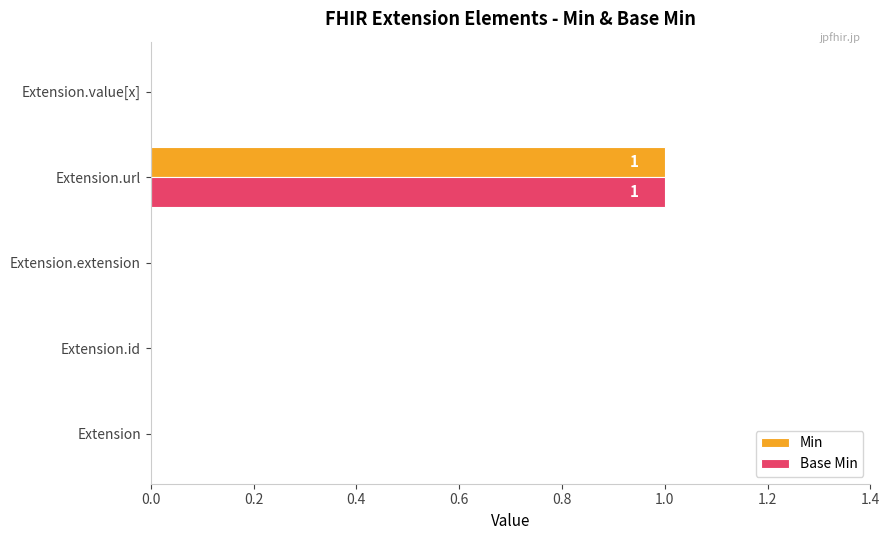

The Min series shows 1 at Extension.url. True or false?

True